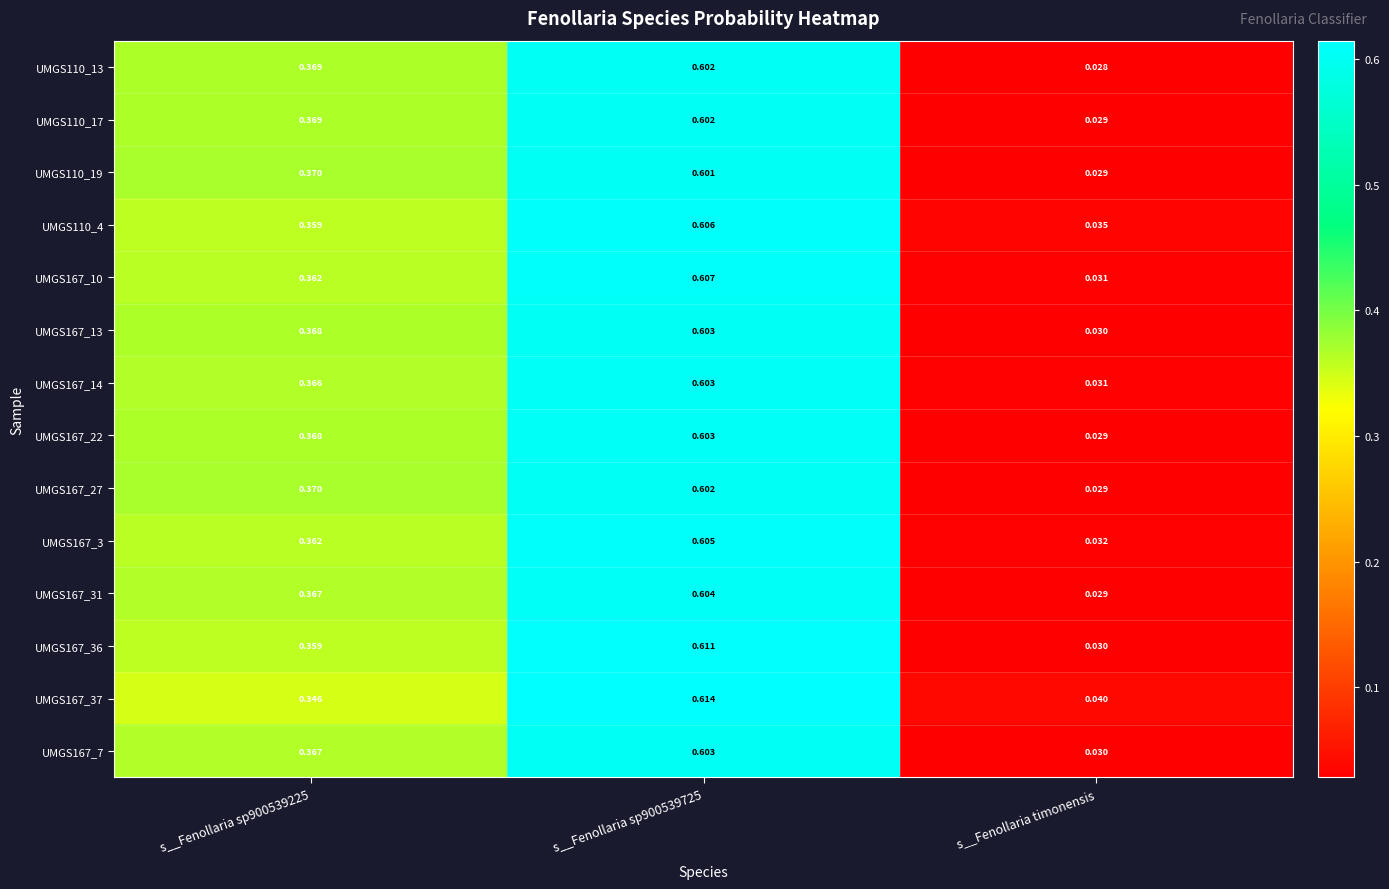

Which category has the lowest value in the UMGS167_13 series?

s__Fenollaria timonensis